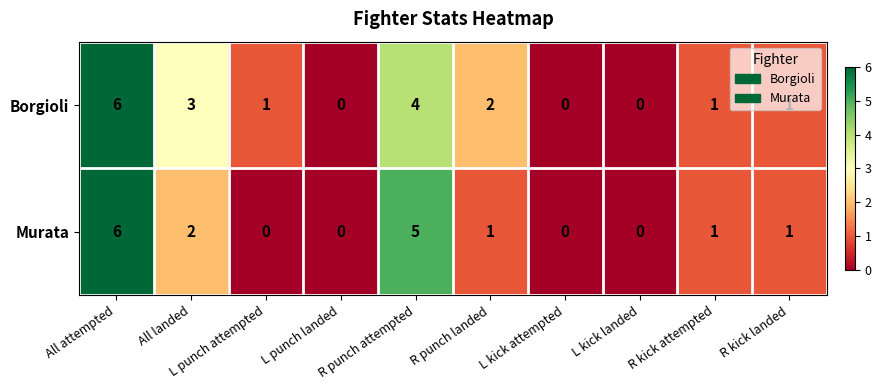

What is the difference between the second highest and minimum values in the Borgioli series?

4